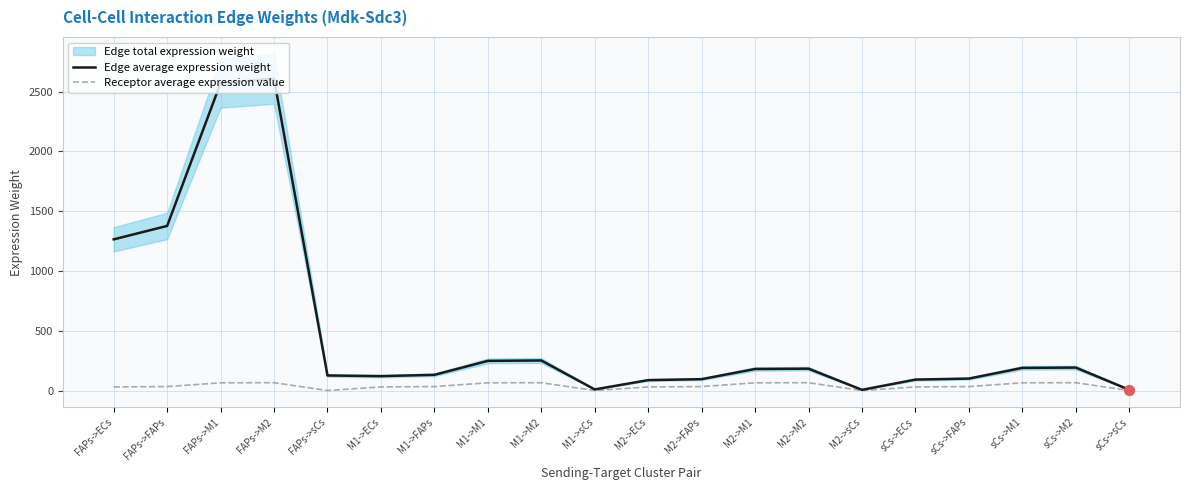

Which series contains the highest Y value?

Edge average expression weight